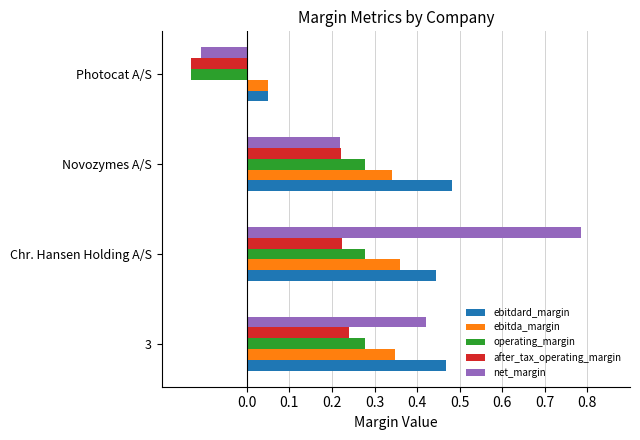

How many data points does each series have?

4